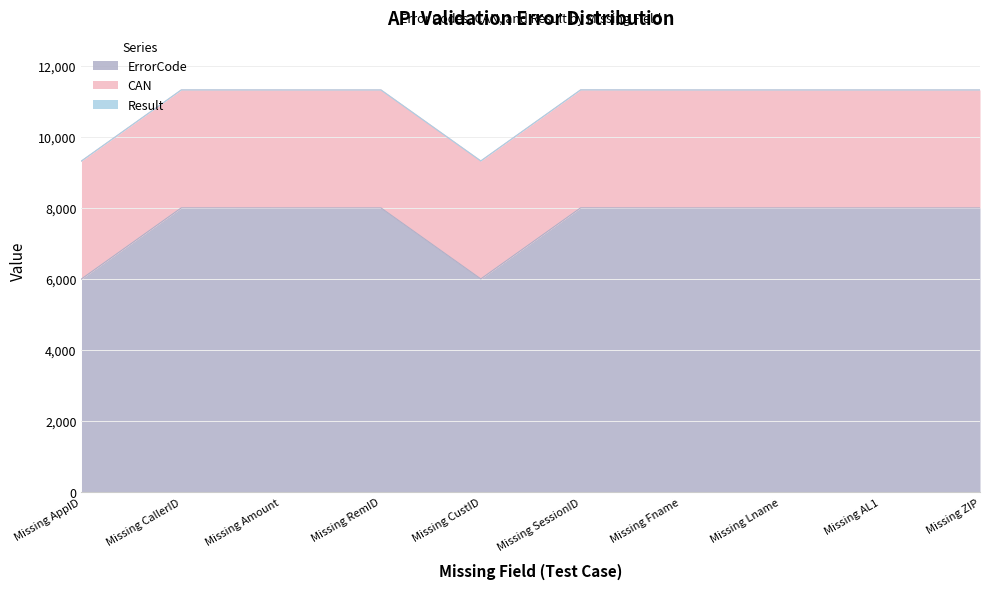

True or false: Result and CAN cross at least once.

False